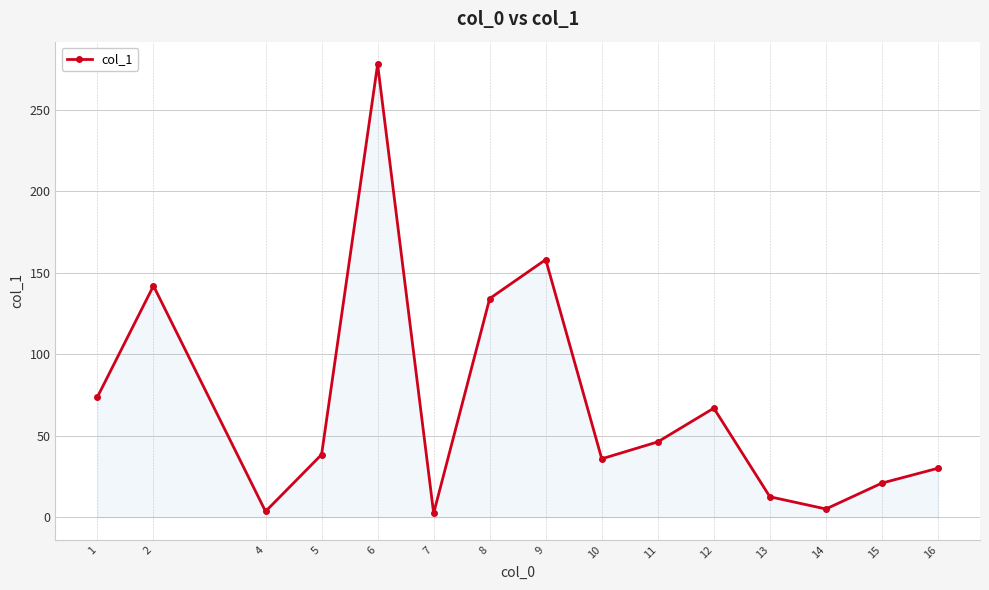

Where does the data first go above 38?

1